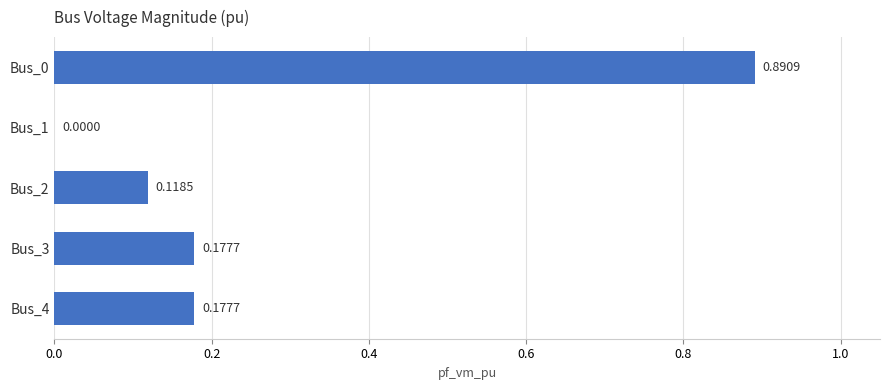

What is the sum of all values?

1.4